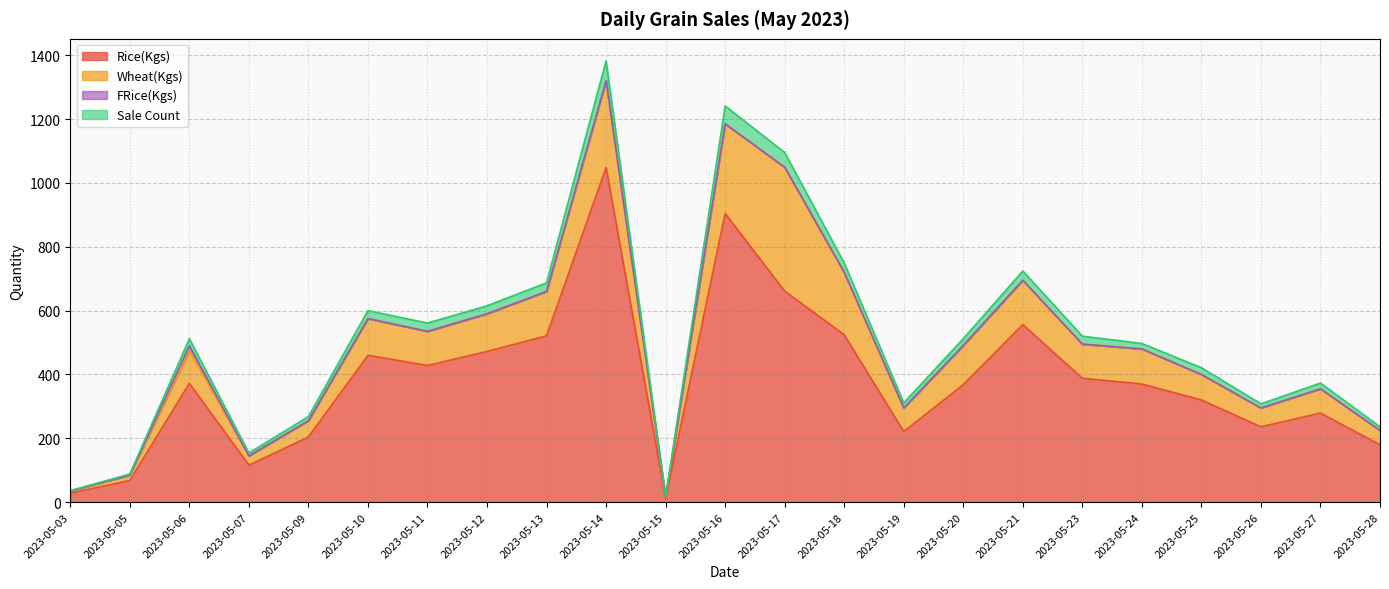

The value of Rice(Kgs) at 2023-05-03 is 28. True or false?

True